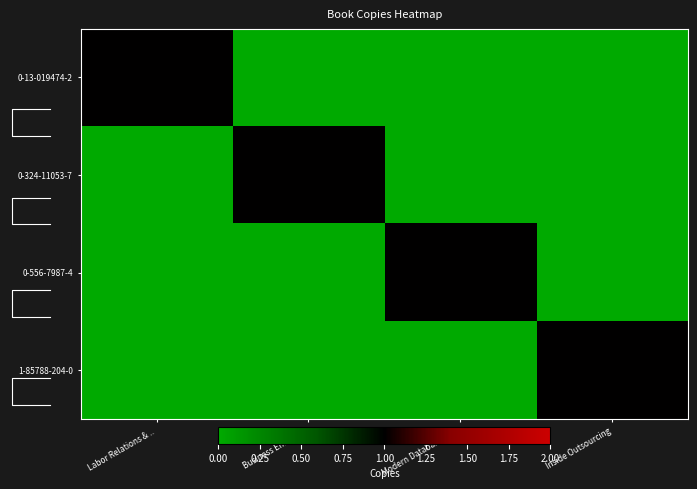

What is the difference between the maximum and minimum values in the 0-13-019474-2 series?

1